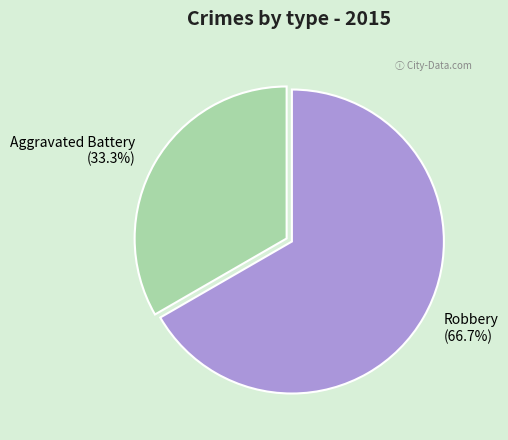

The Aggravated Battery slice represents 33% of the pie. True or false?

True